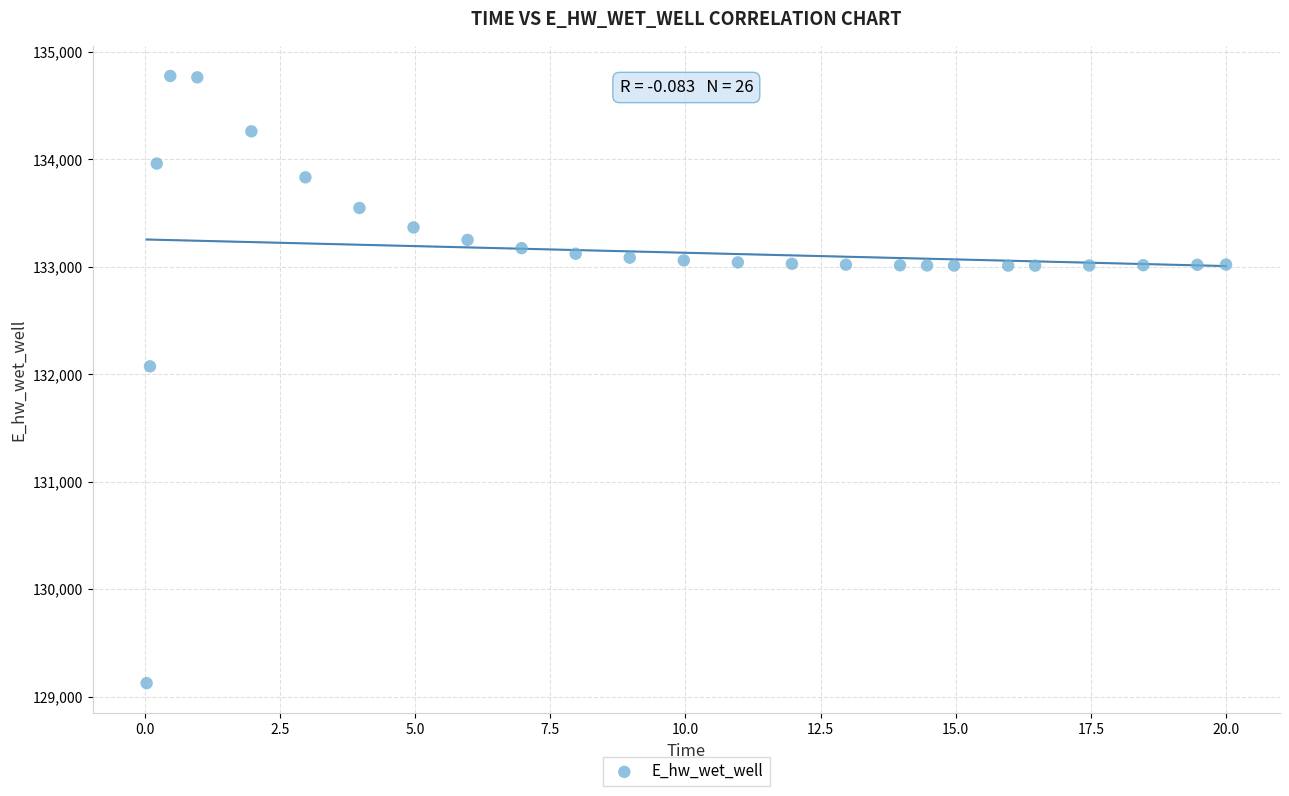

What is the range of X values (max minus min)?

20.0